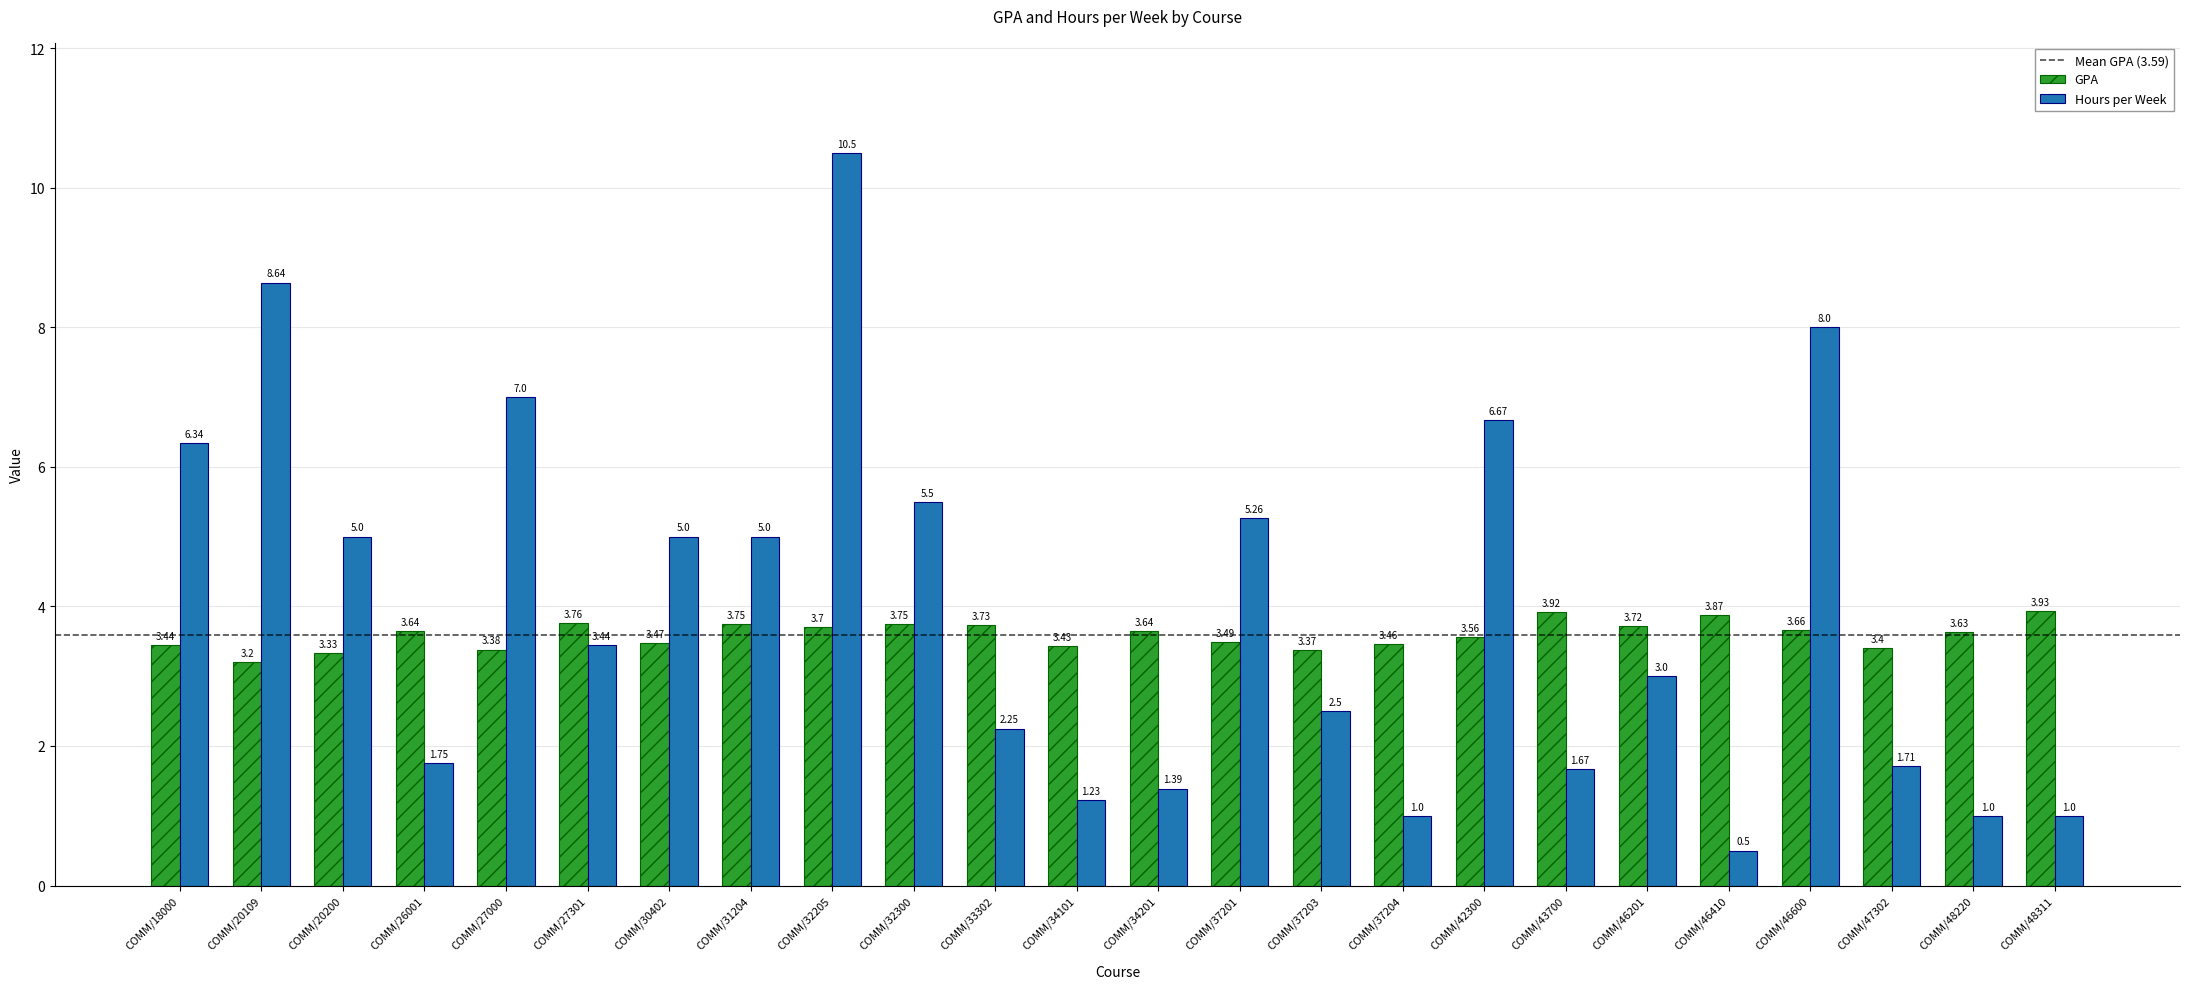

Which series has the largest total across all categories?

Hours per Week